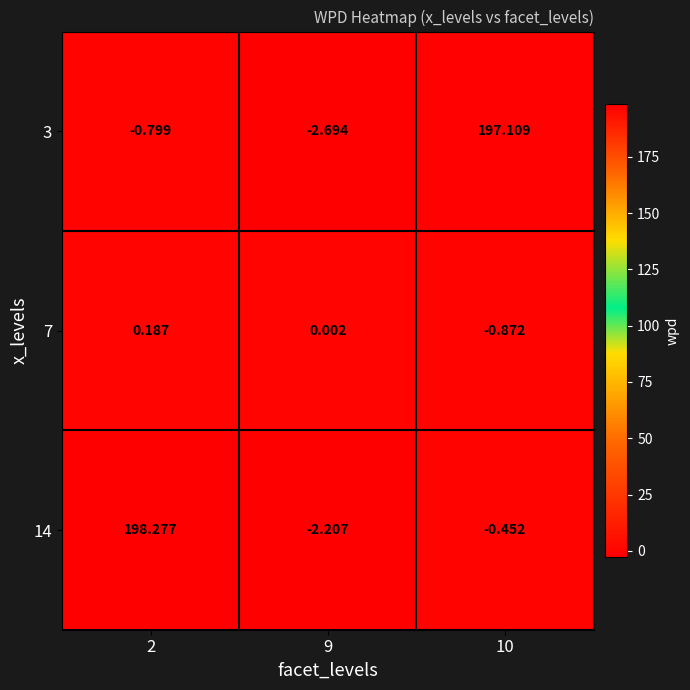

Is the value of 14 at 10 greater than the value of 3 at 9?

Yes